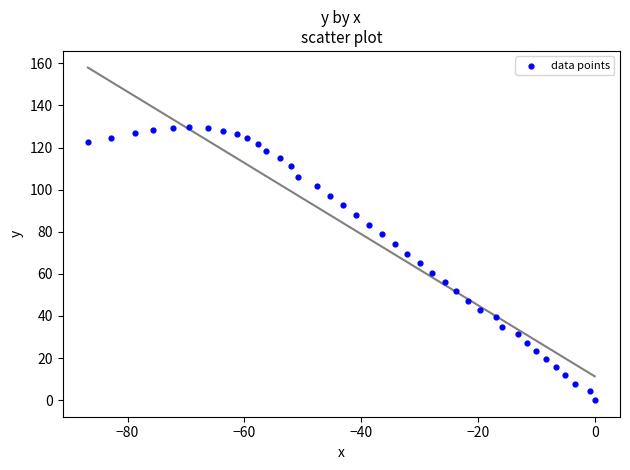

What is the range of X values (max minus min)?

86.8